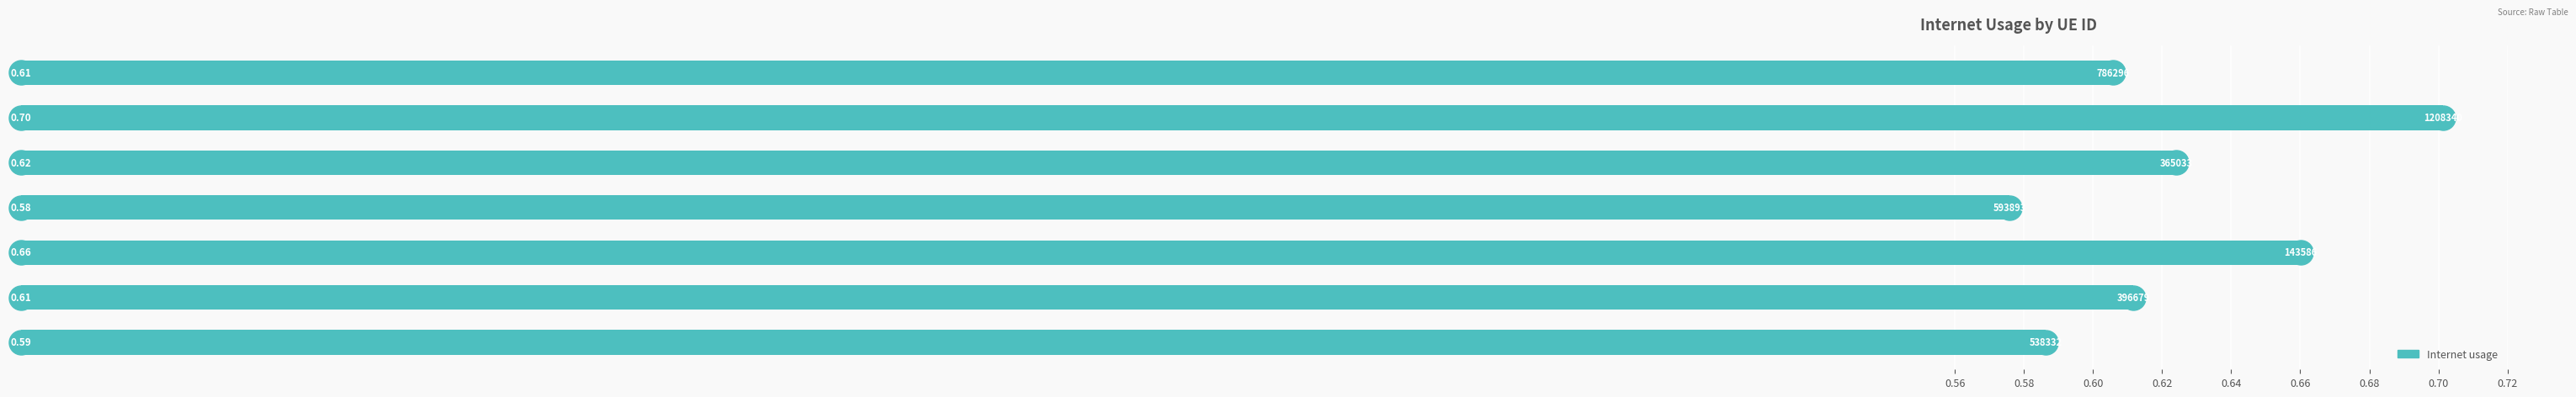

What is the maximum value shown in the chart?

0.7